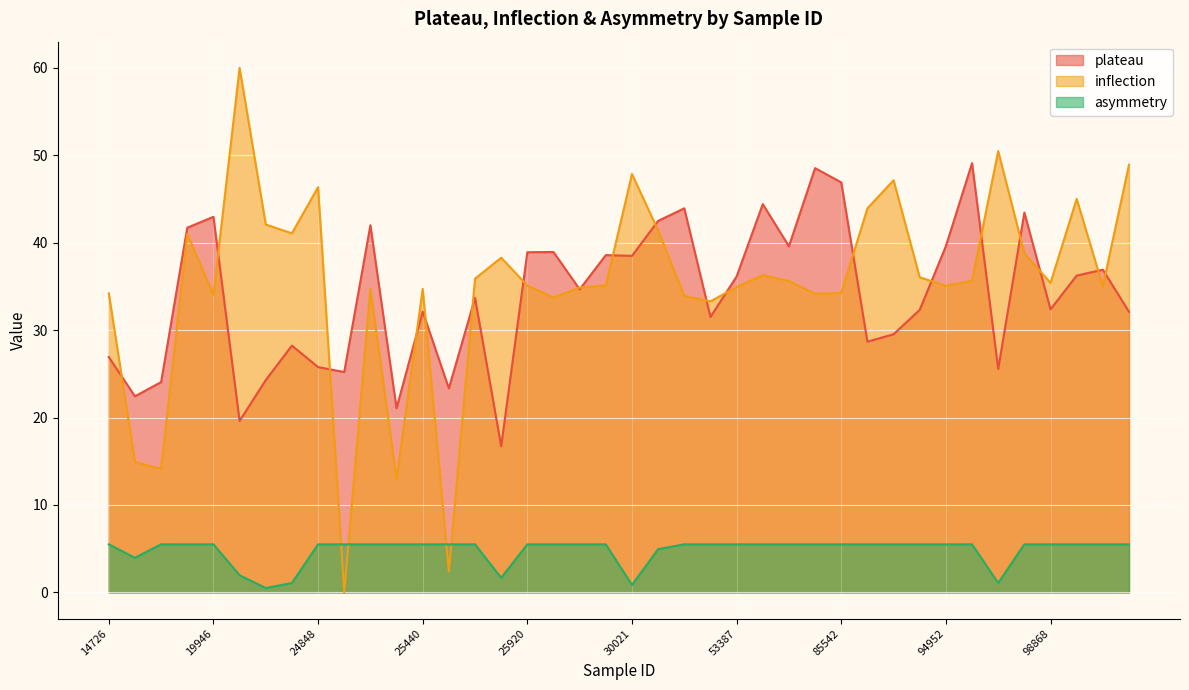

Between 22946 and 25159, which is larger?

25159